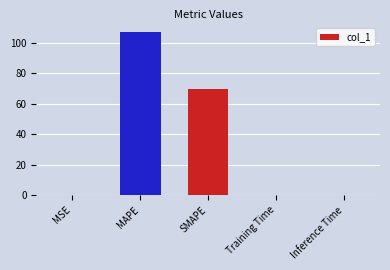

What is the sum of all values?

177.6